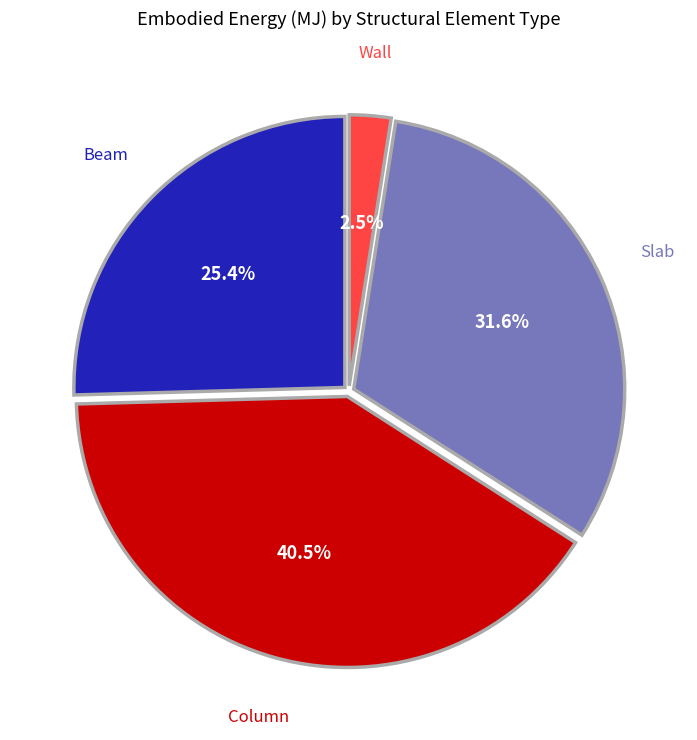

How many slices are in this pie chart?

4